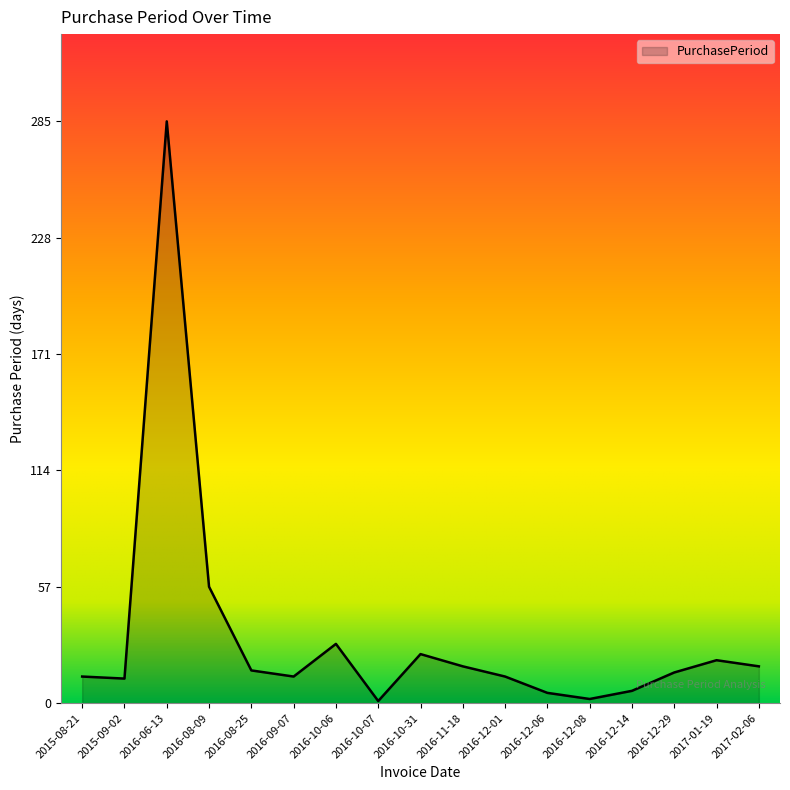

What is the change in value from 2015-09-02 to 2016-11-18?

+6